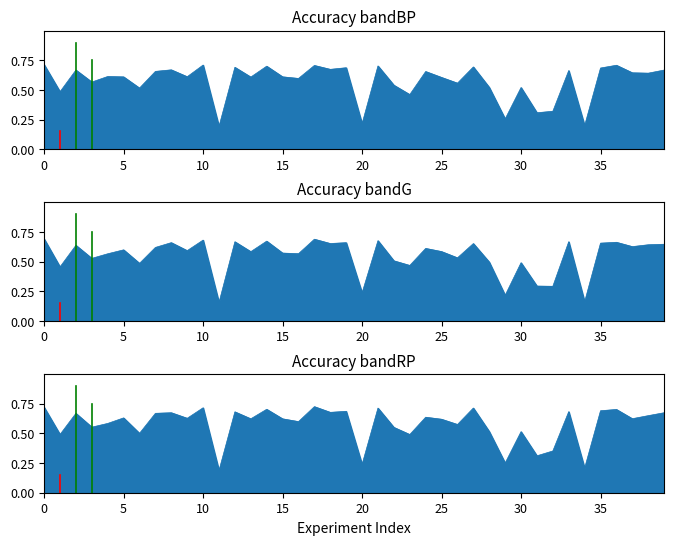

At which category does the chart reach its minimum across all series?

11